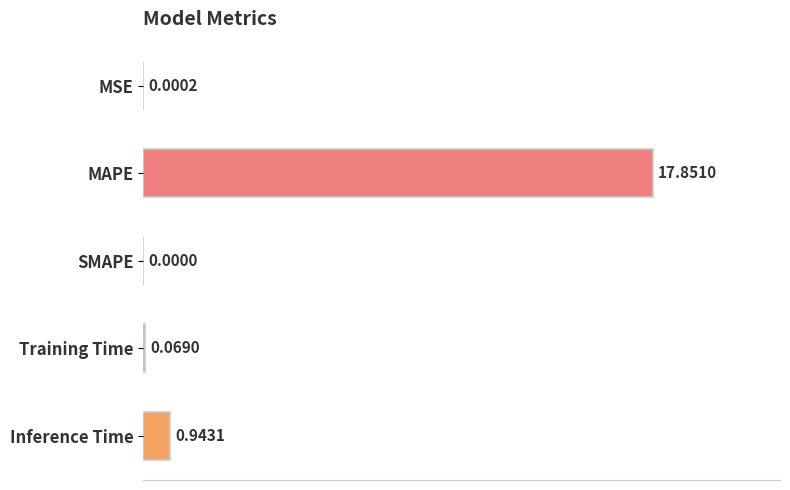

What is the sum of all values?

18.9